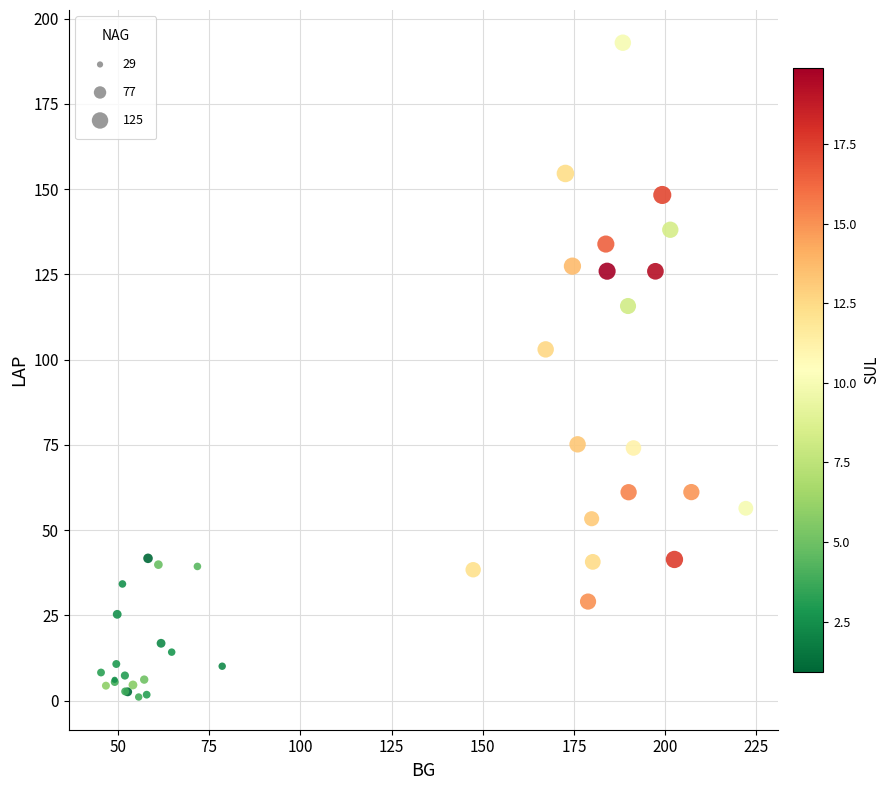

What Y value in the scatter plot is closest to 96?

103.0